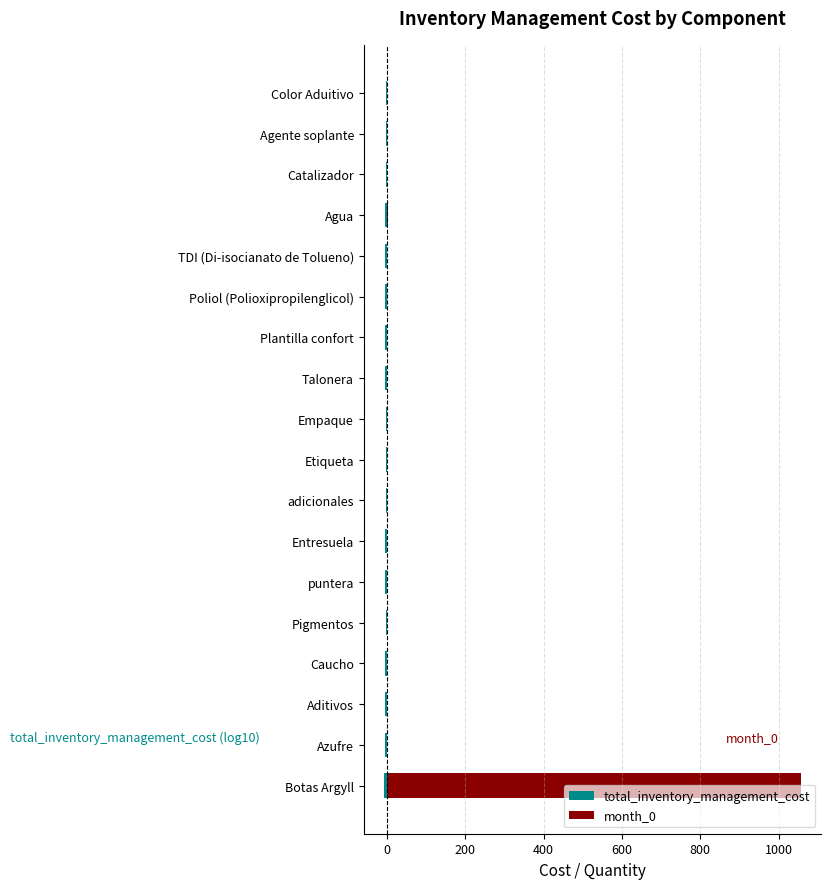

Is it true that month_0 equals -417.3 at Empaque?

False